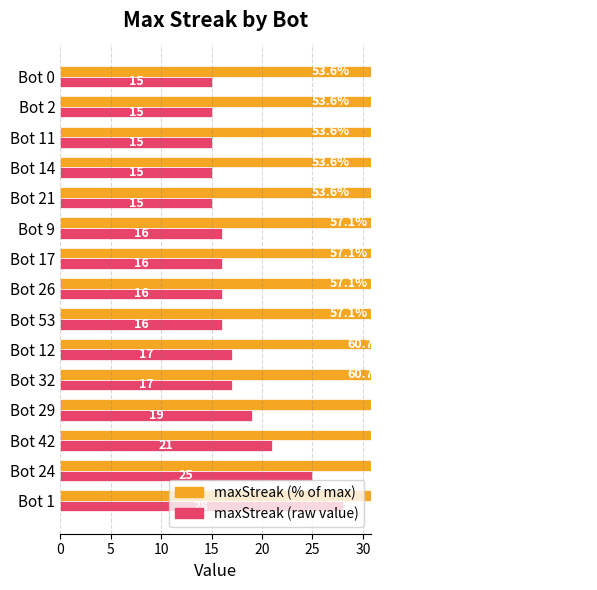

What is the sum of all maxStreak (%) values?

950.0